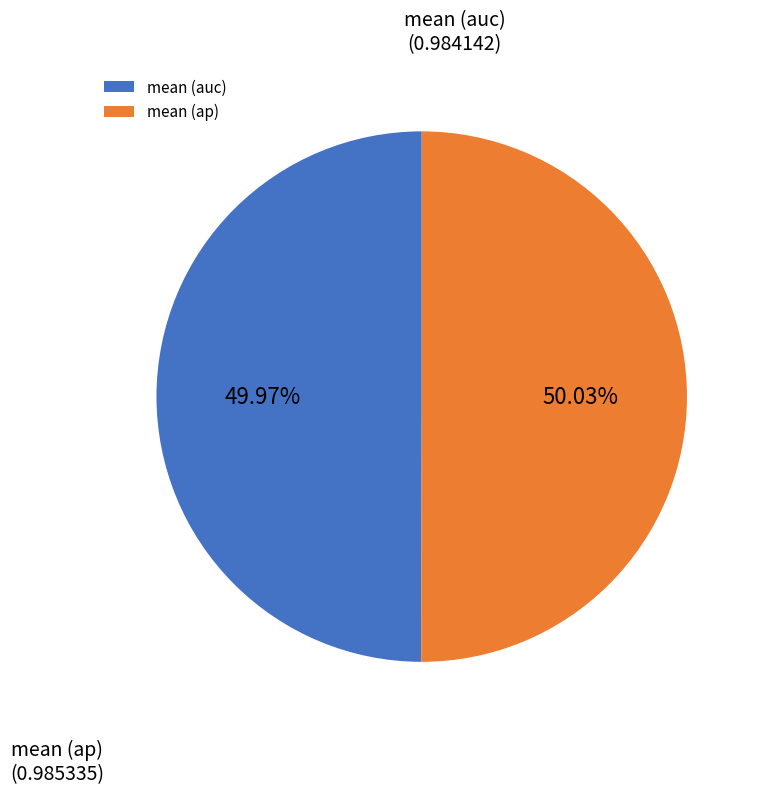

Is it true that mean (auc) is 38% of the pie?

False